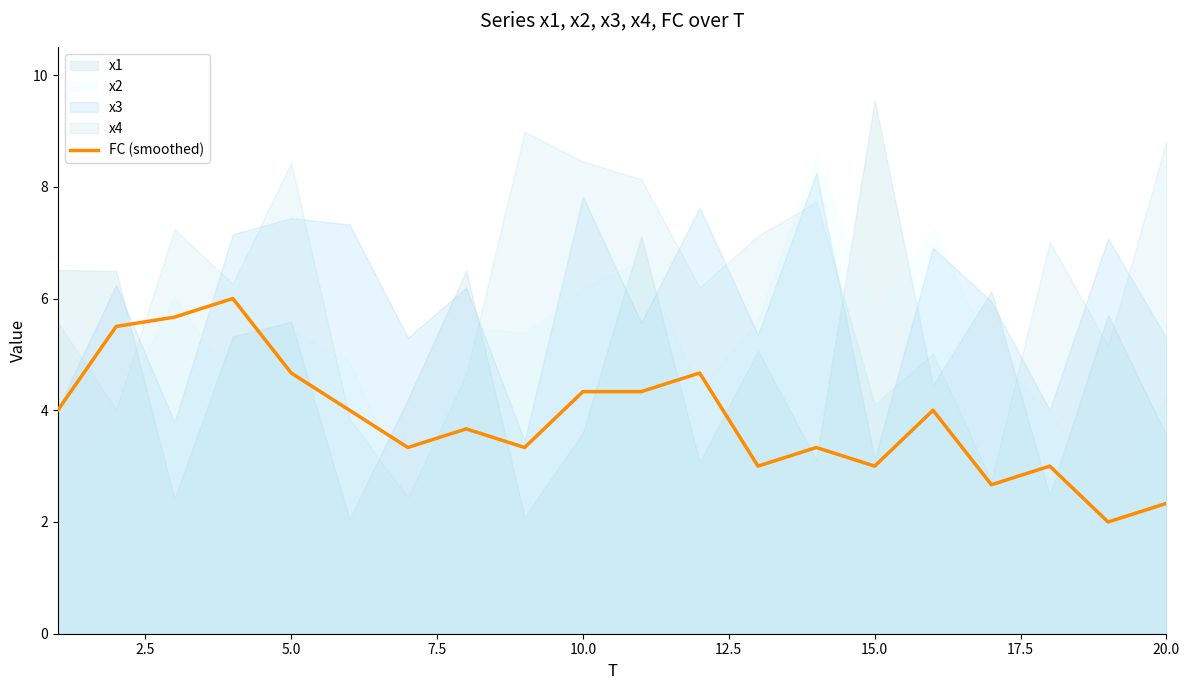

The value of FC (smoothed) at 10.0 is 4.3. True or false?

True